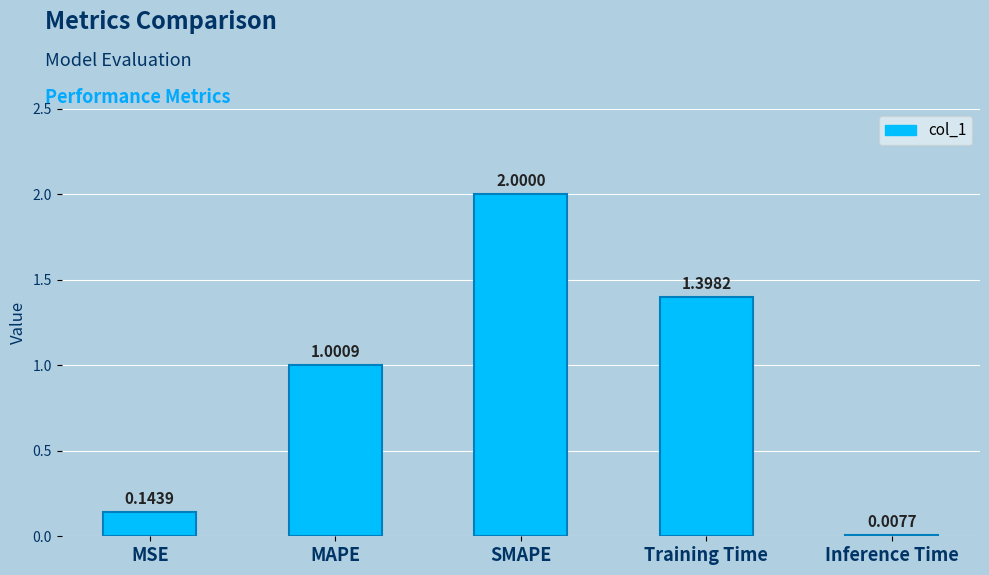

At which category does the chart reach its peak across all series?

SMAPE